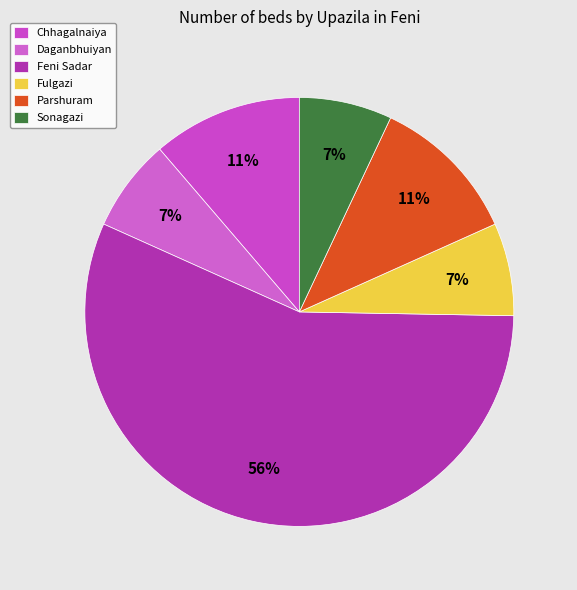

Count the number of slices in the pie.

6